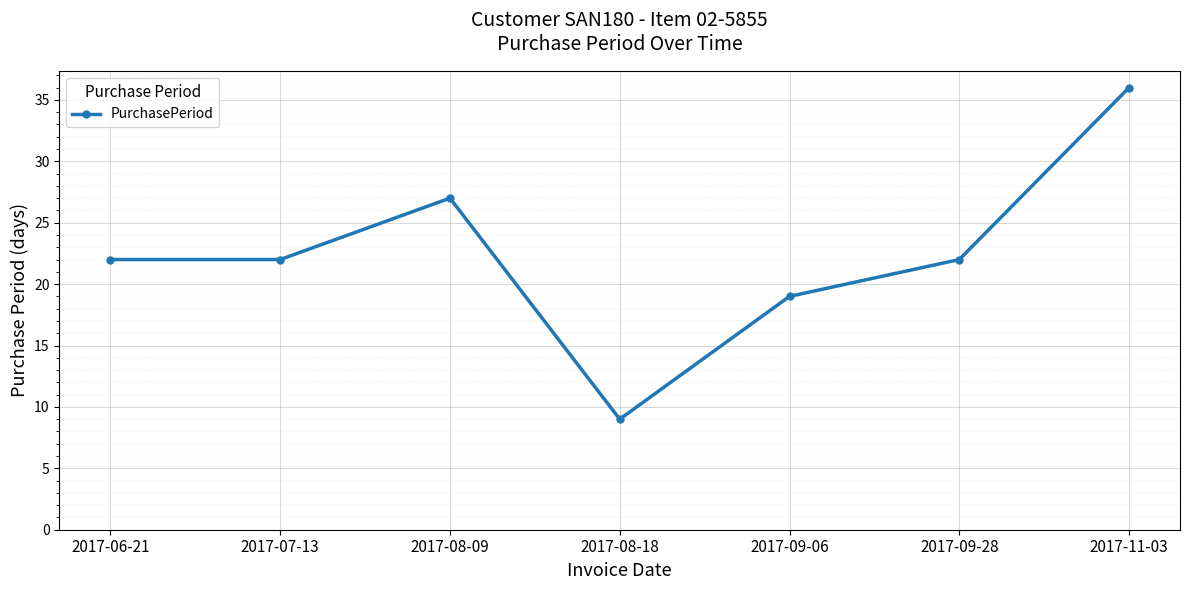

Count the number of data series in this chart.

1